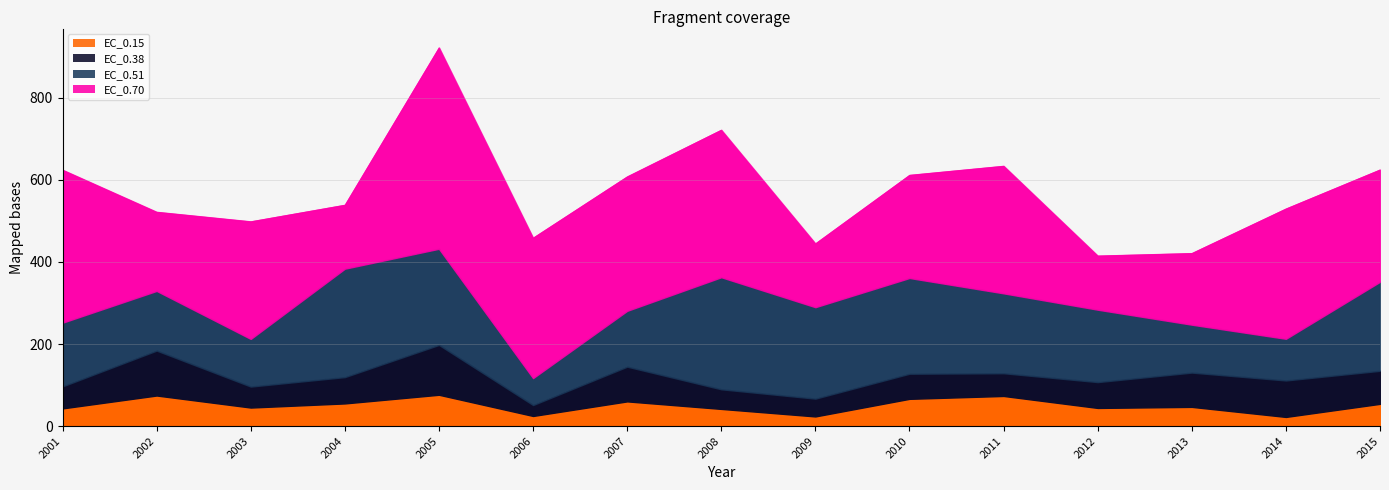

Does the chart display data point markers on the line(s)?

No